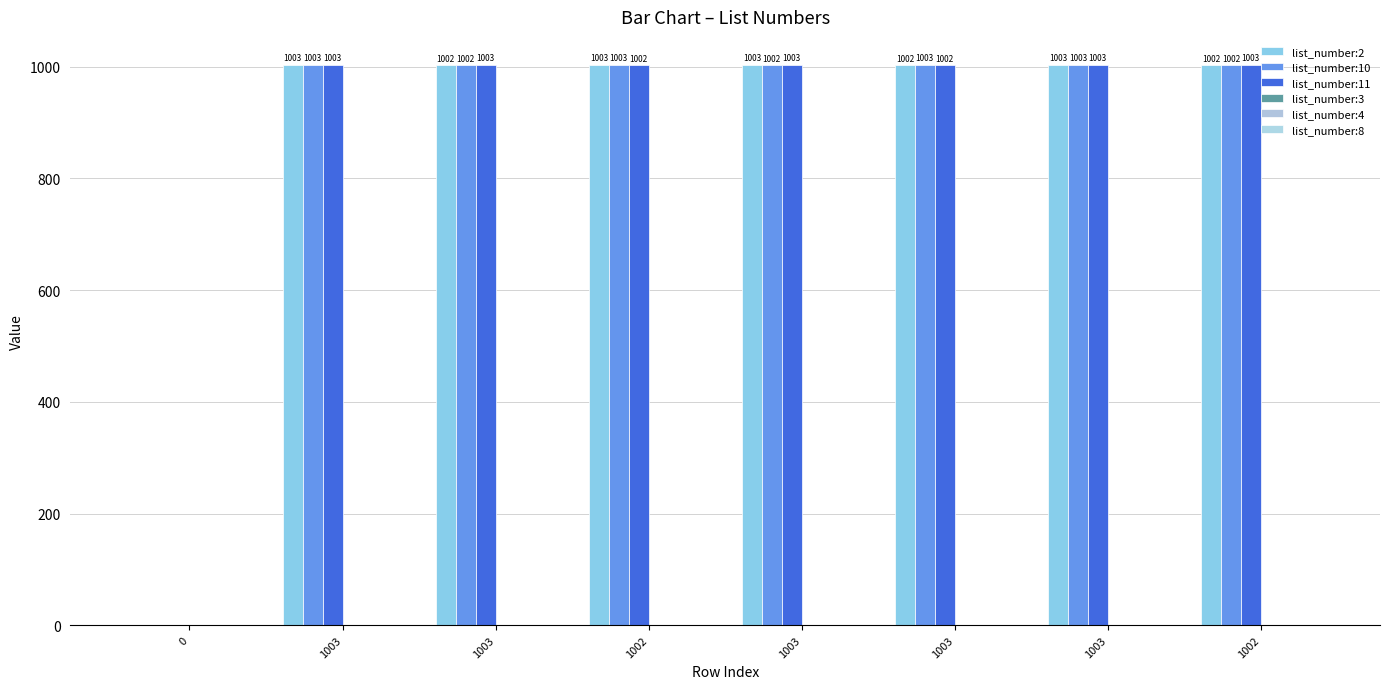

List the labels in order of list_number:10 value, smallest first.

0, 1003, 1003, 1002, 1003, 1002, 1003, 1003